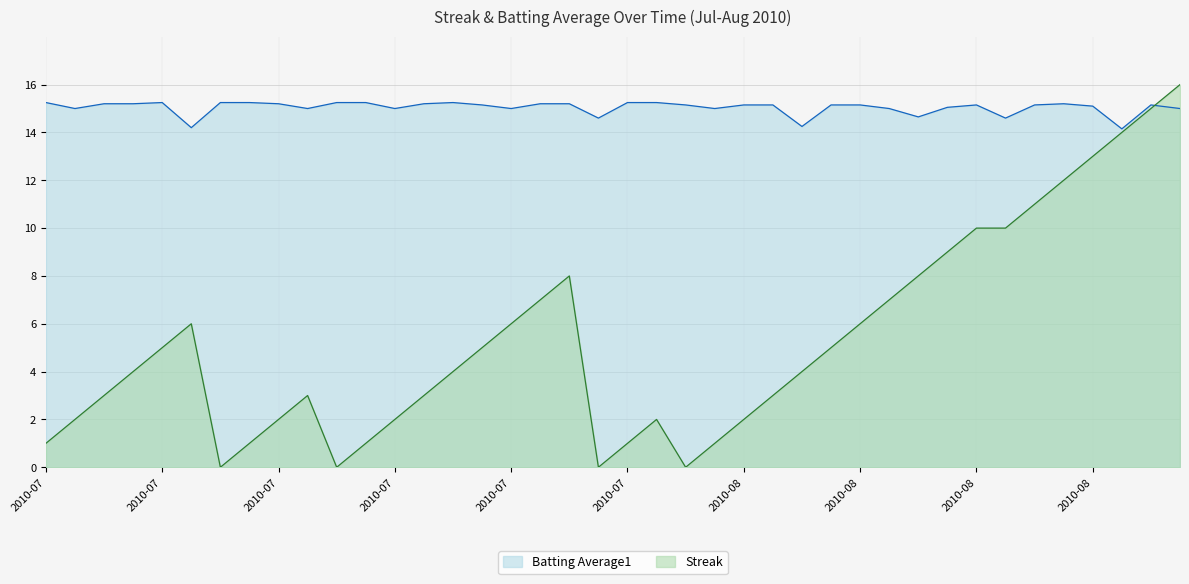

What is the difference between the second highest and second lowest values in the Batting Average1 series?

1.1